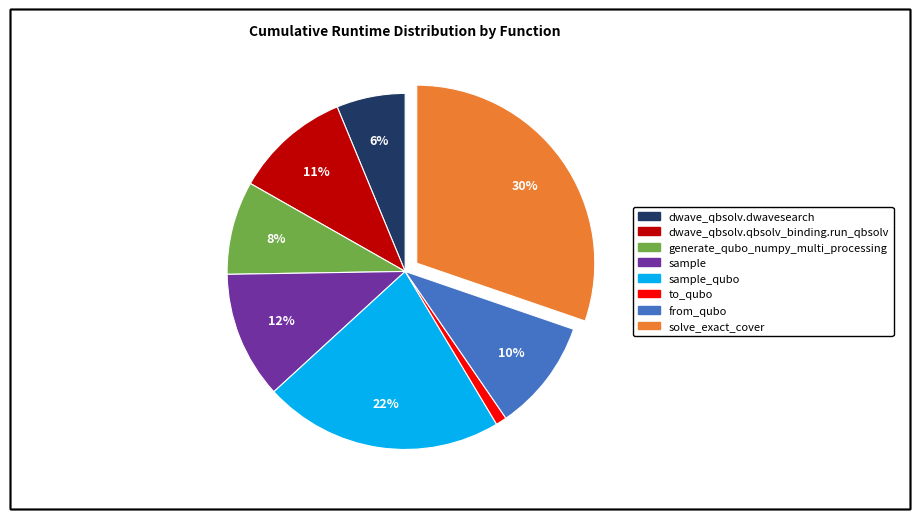

Does any single category account for the majority?

No